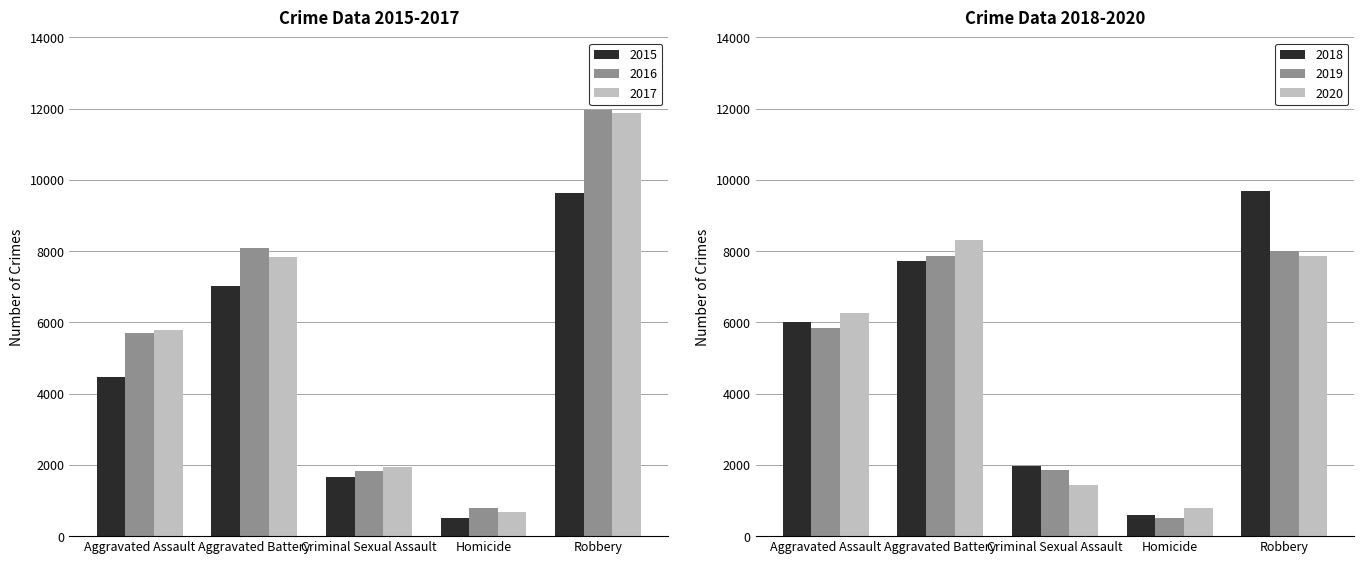

What are all the series names shown in the legend?

2015, 2016, 2017, 2018, 2019, 2020